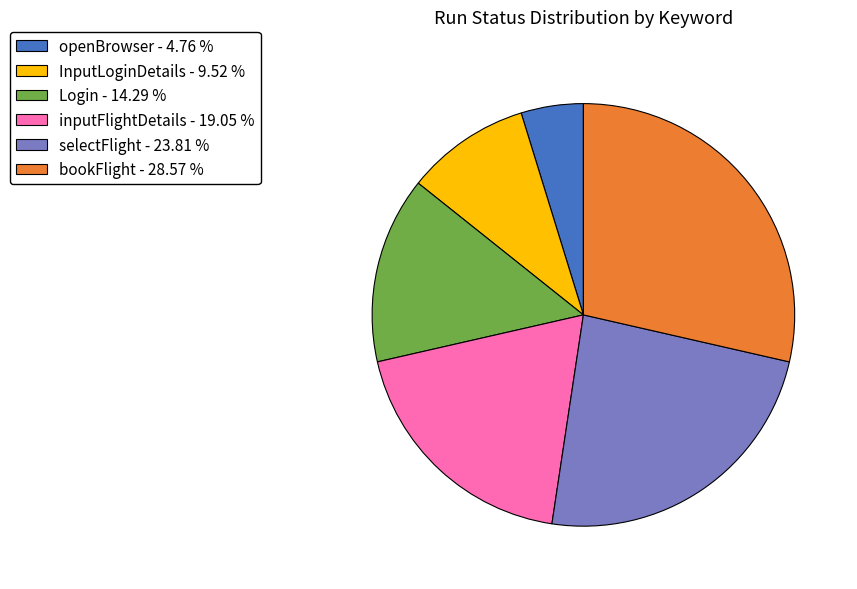

Is it true that Login is 20% of the pie?

False